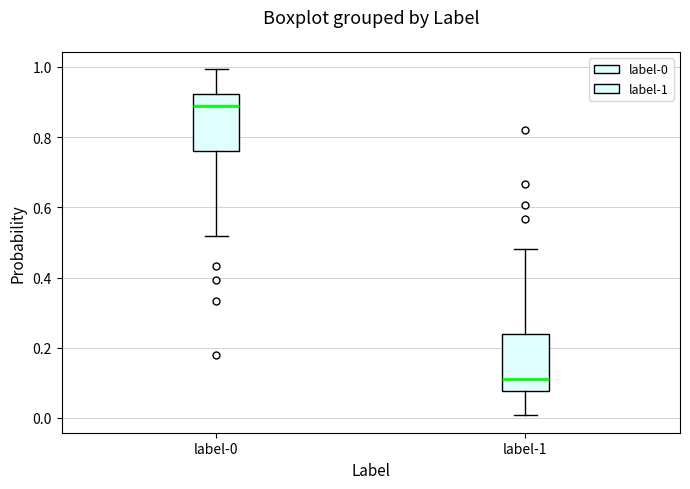

Reading left to right, transcribe this box plot: for each box, give where its median line is, the range the box spans, and where its two whiskers end, as read against the y-axis. The values are not printed on the chart, so give them approximately, as read against the axis.

label-0: median 0.88, box 0.76 to 0.92, whiskers 0.52 to 1.00
label-1: median 0.12, box 0.08 to 0.24, whiskers 0.00 to 0.48